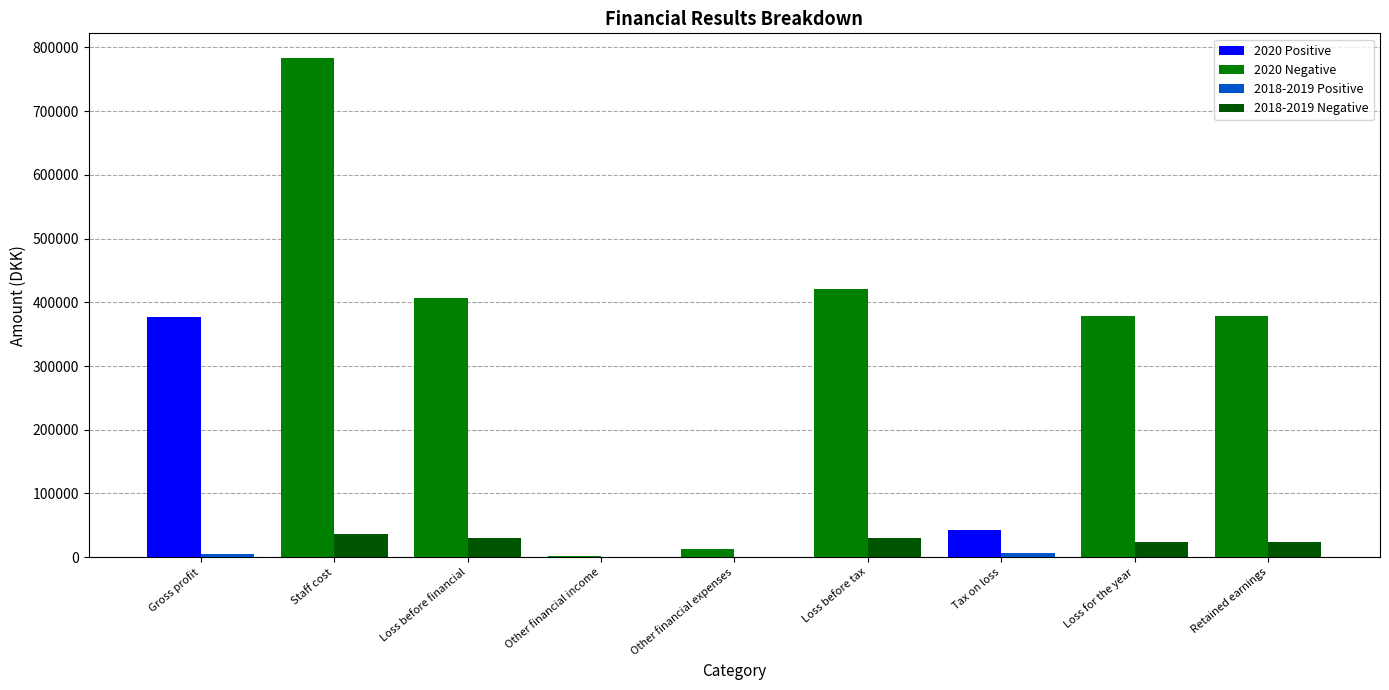

What is the label of the 9th bar from the left?

Retained earnings